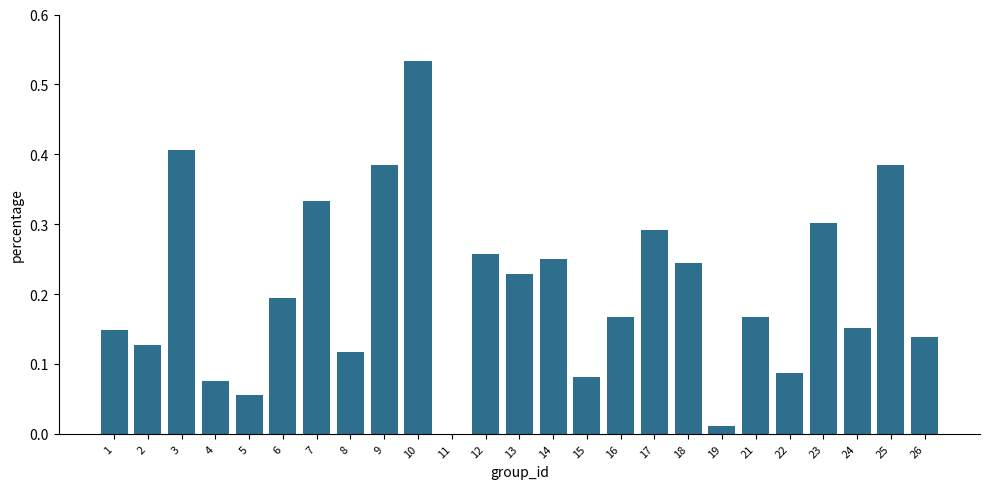

What is the sum of all values?

5.1